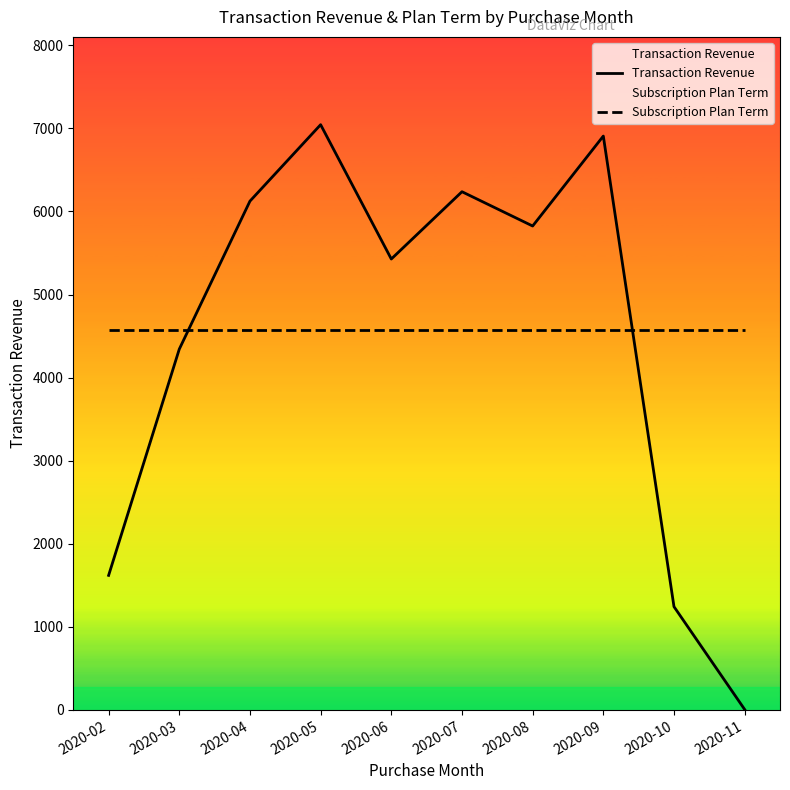

Reading left to right, what are all the values shown in this chart?

Transaction Revenue: 1619.9	4342.8	6124.3	7044.2	5427.5	6237.4	5824.7	6907.2	1243.2	5.9
Subscription Plan Term: 4578.7	4578.7	4578.7	4578.7	4578.7	4578.7	4578.7	4578.7	4578.7	4578.7